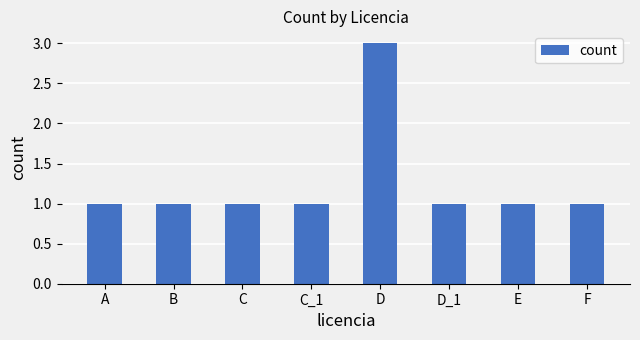

Which label corresponds to the largest value in the chart?

D